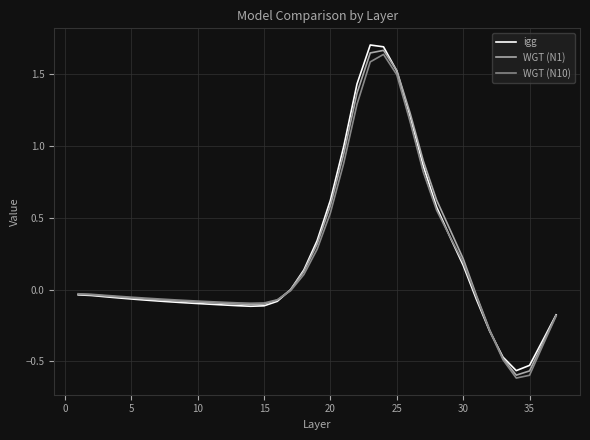

Does the chart have visible grid lines?

Yes